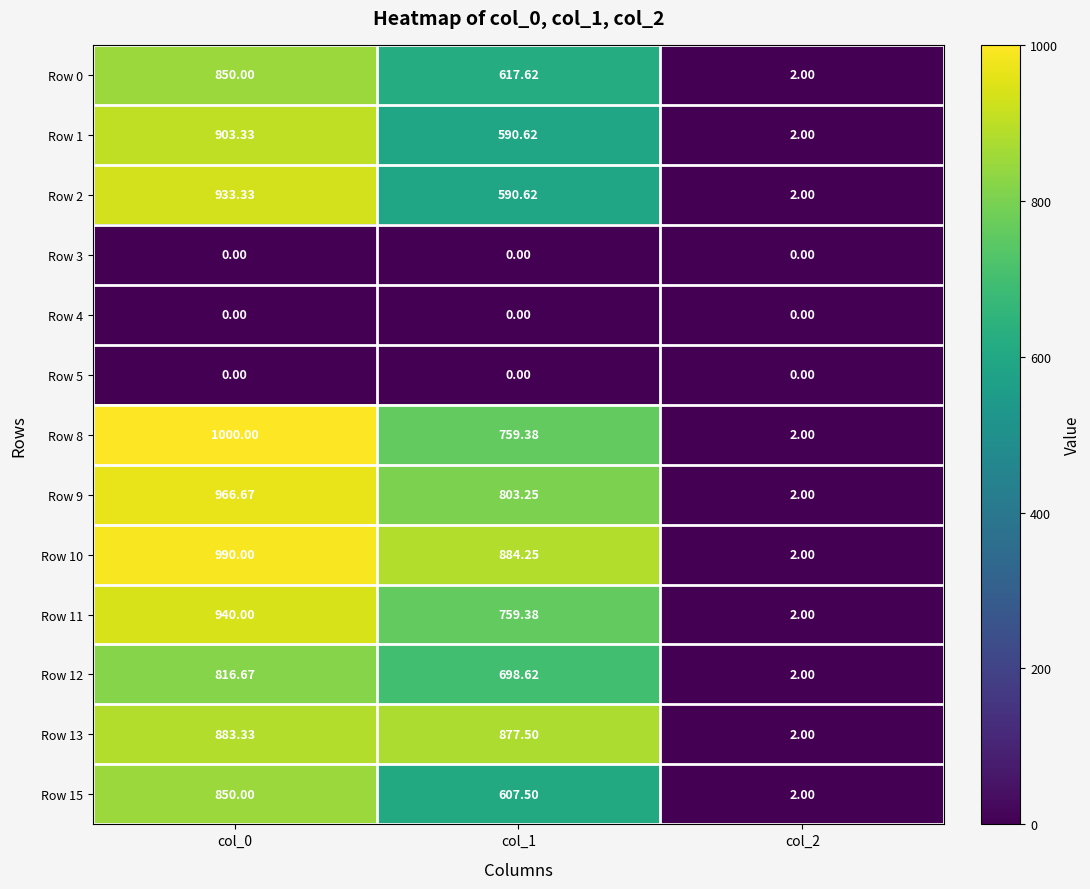

Is the value of Row 9 at col_1 greater than the value of Row 0 at col_0?

No